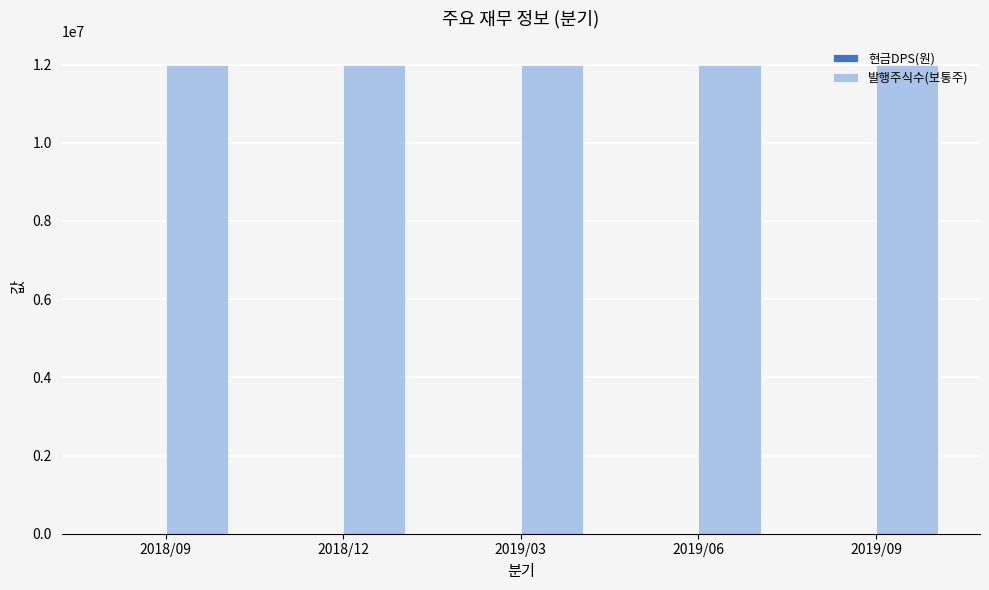

Which series has the largest total across all categories?

발행주식수(보통주)